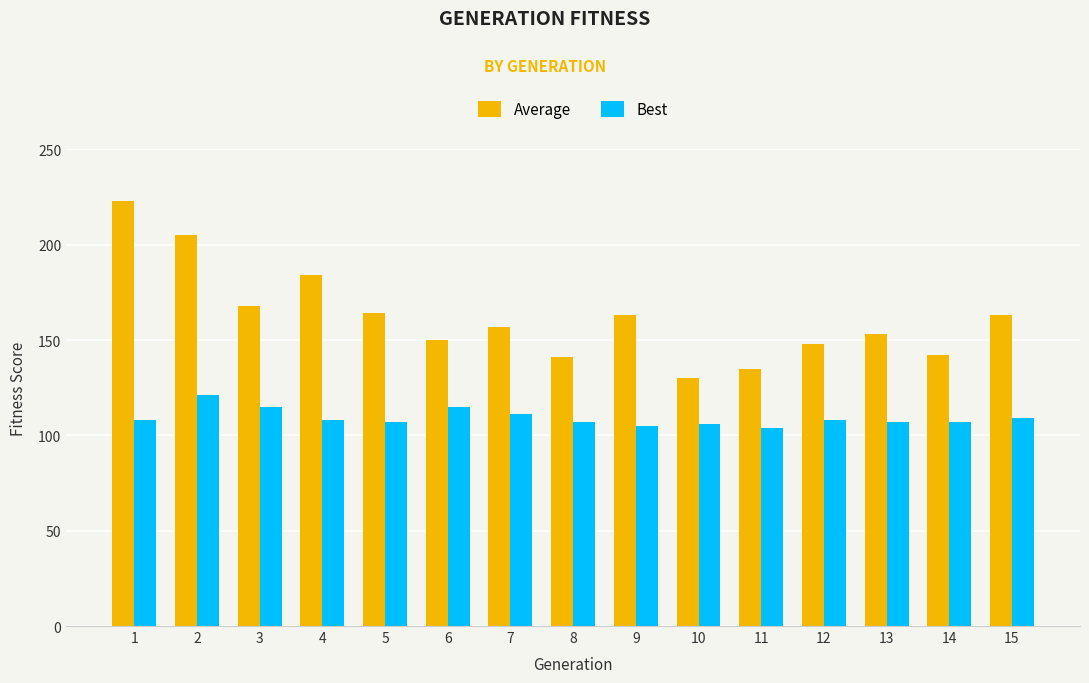

What is the smallest value displayed?

104